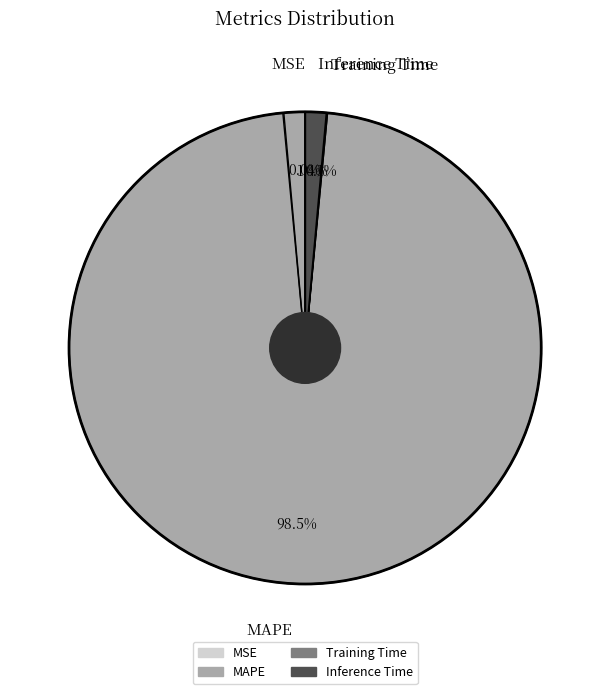

Is Inference Time the majority of the pie?

No